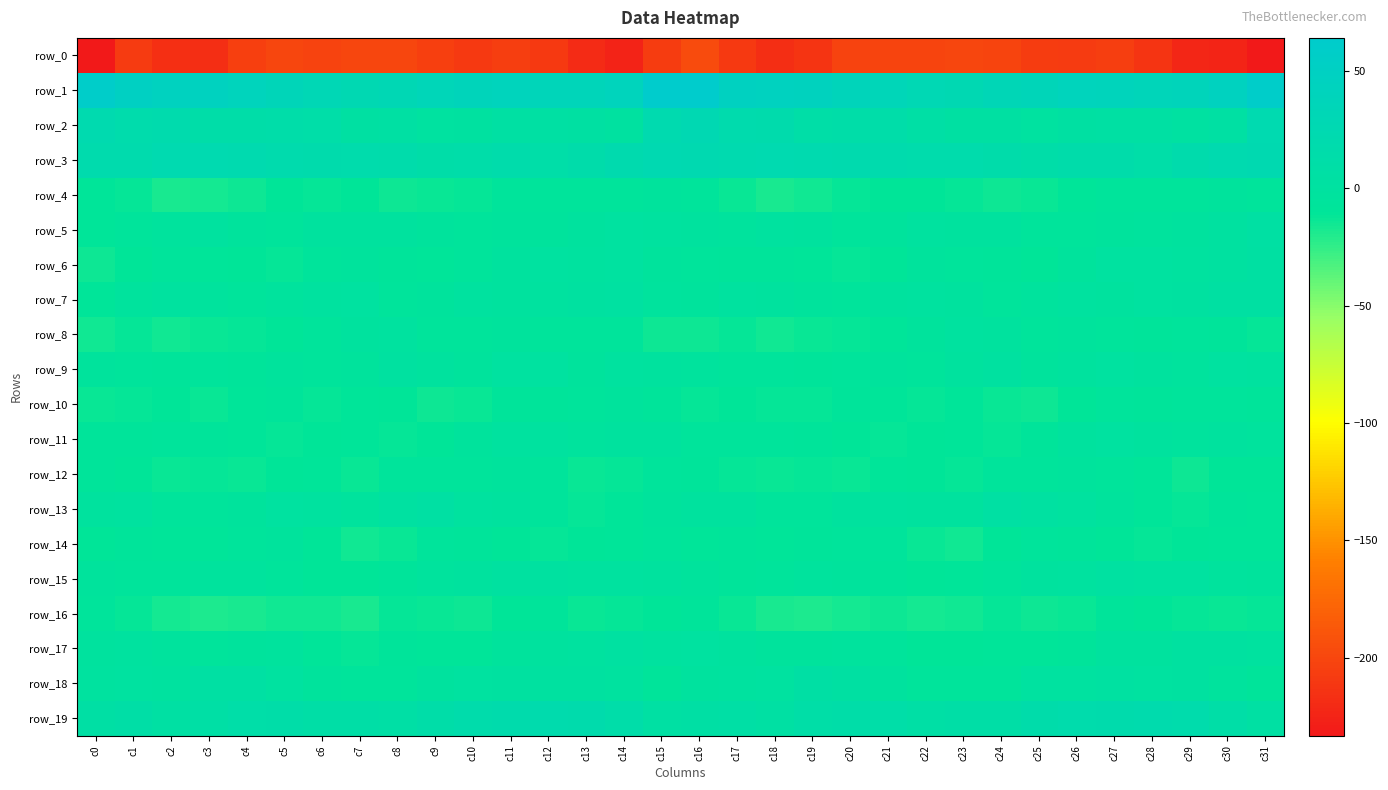

Between c15 and c3, which is larger?

c15